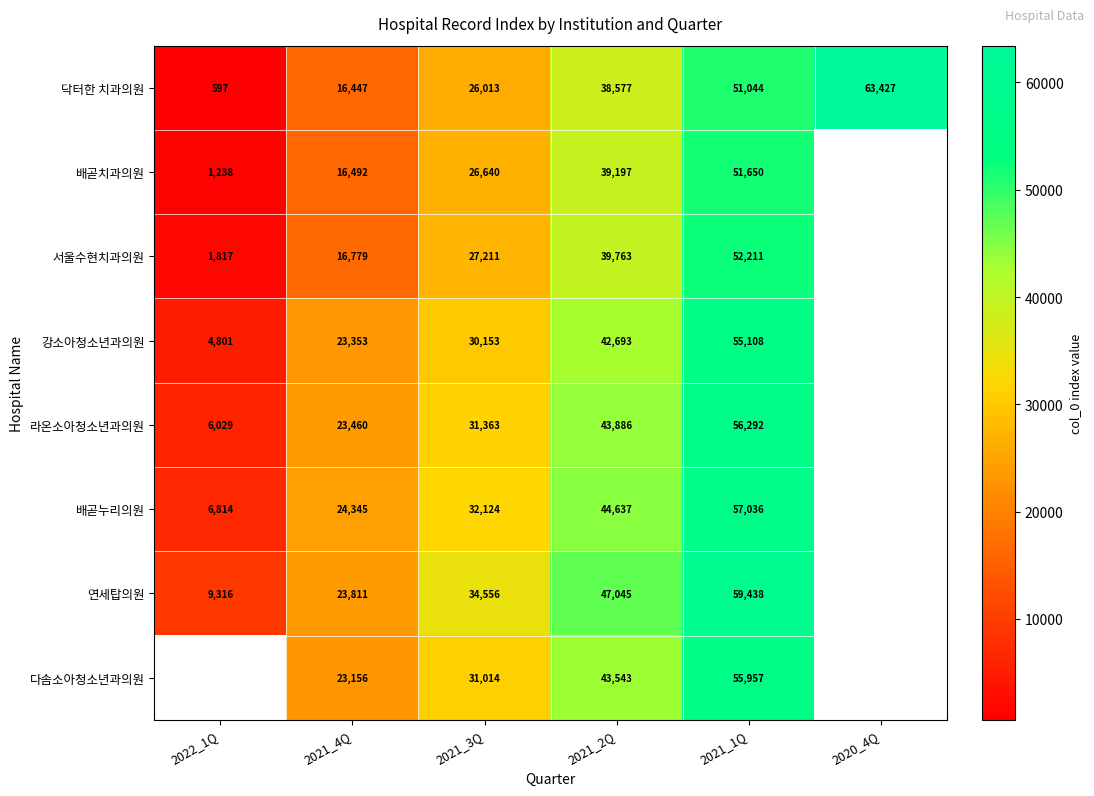

What is the minimum value shown in the chart?

597.0